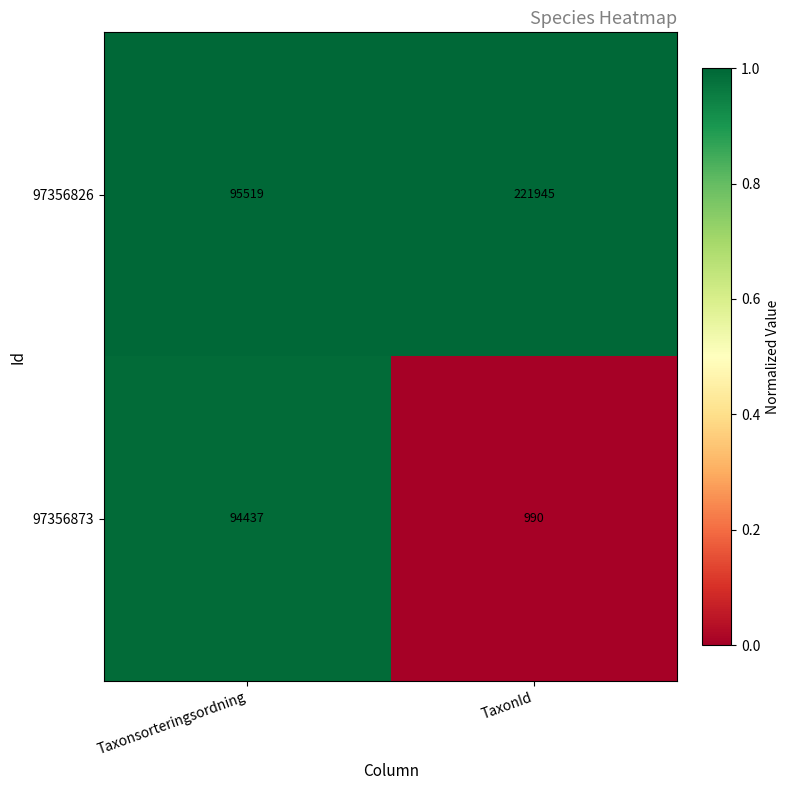

List the labels in order of 97356873 value, smallest first.

TaxonId, Taxonsorteringsordning